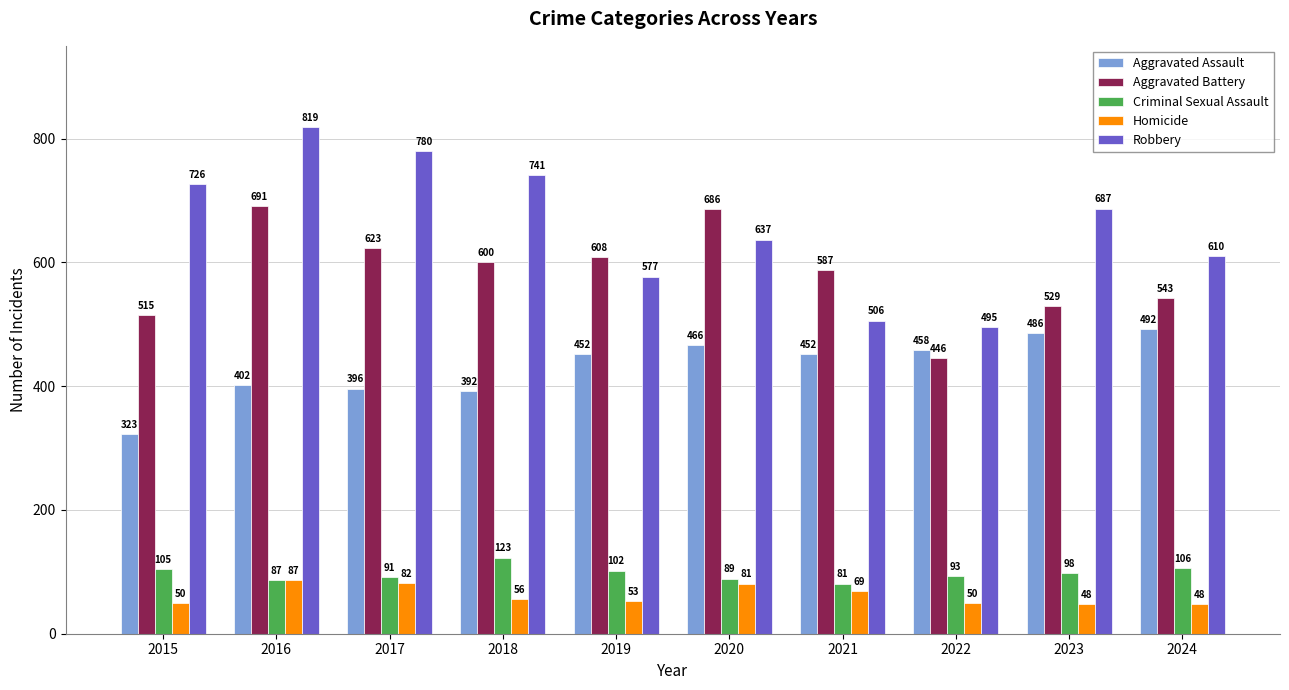

Which series has the largest range (max minus min)?

Robbery